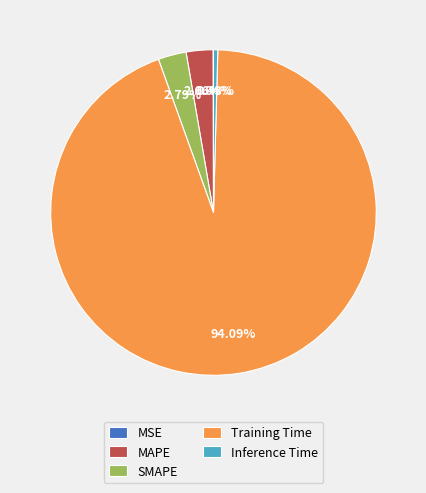

Combined, do Training Time and MAPE account for over 50%?

Yes